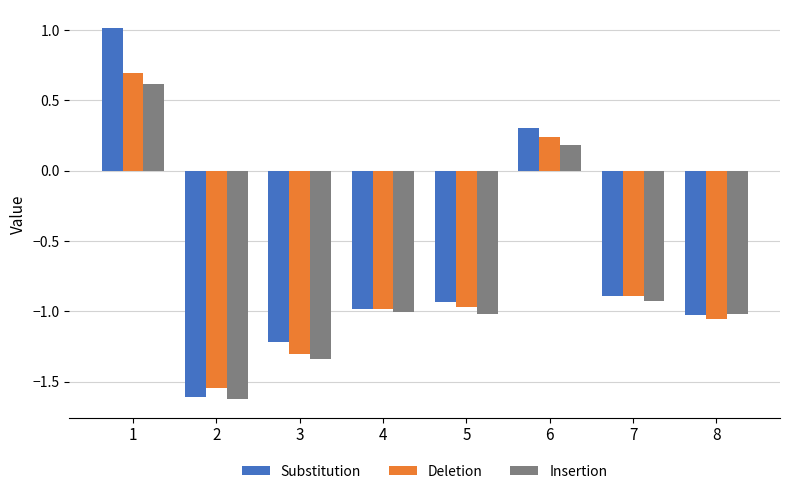

What is the maximum value shown in the chart?

1.0